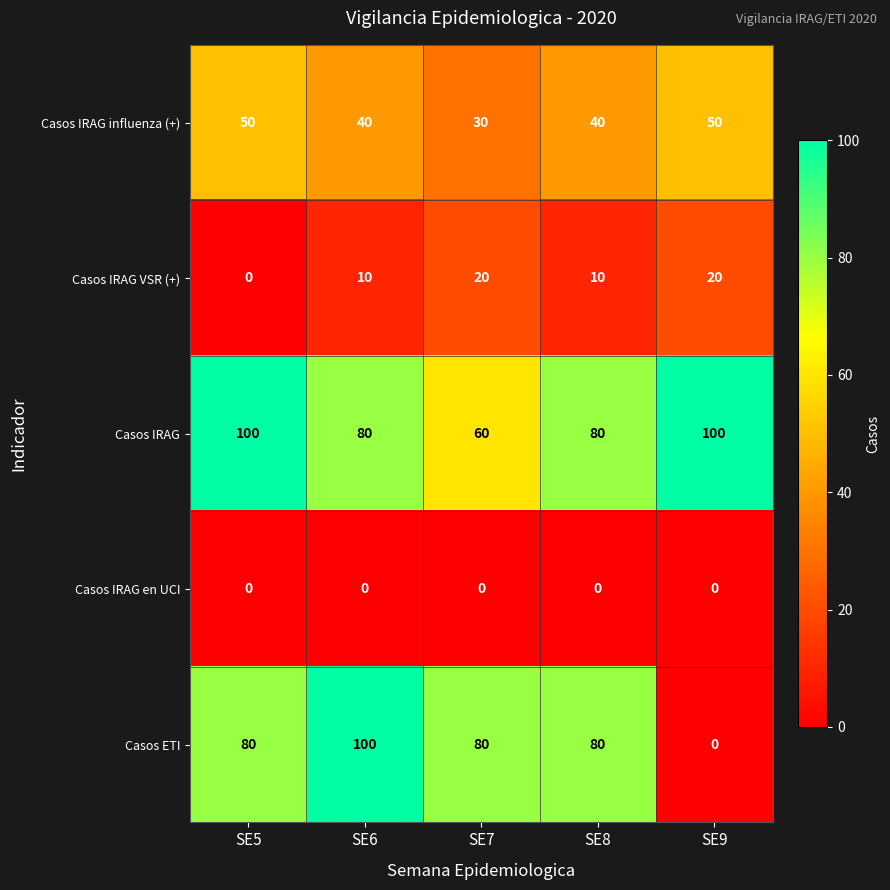

What is the sum of all Casos IRAG influenza (+) values?

210